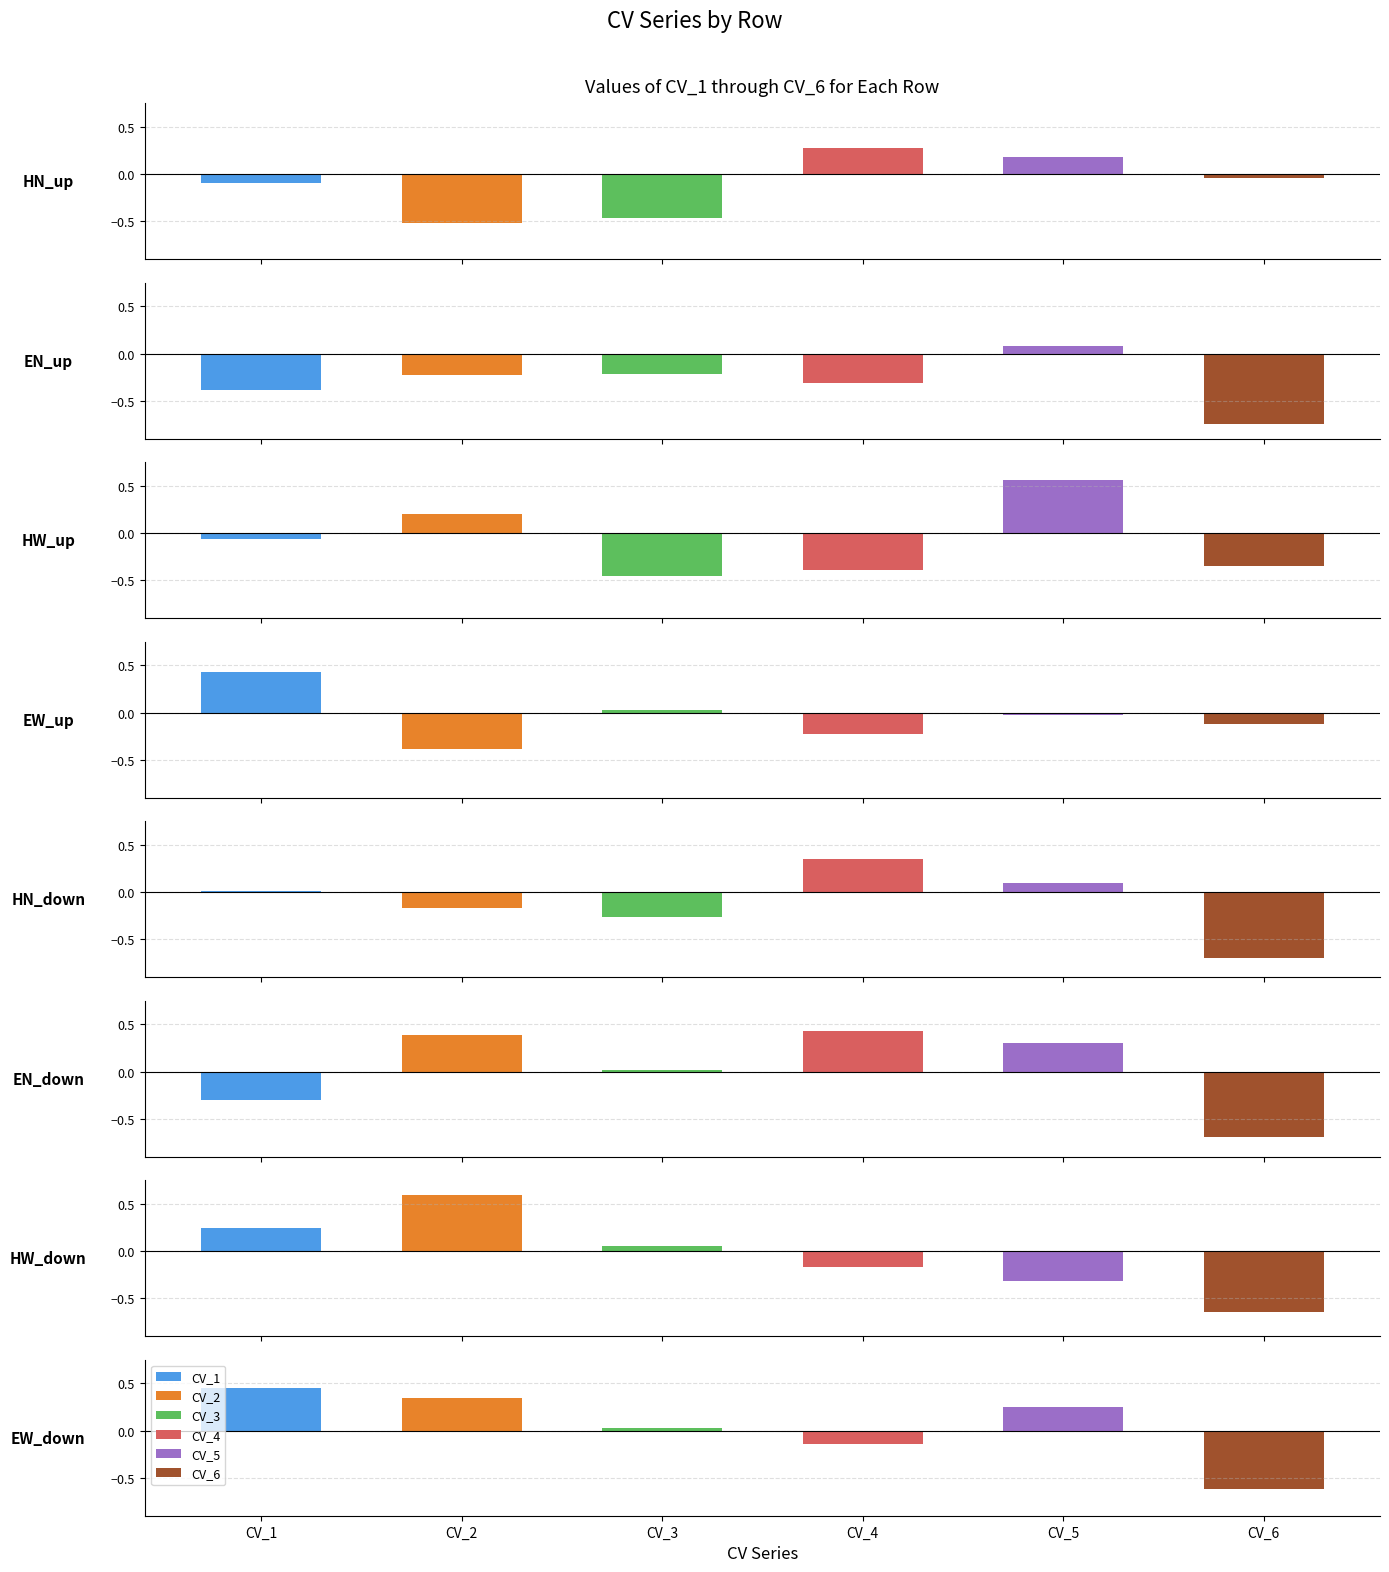

What is the spread (max minus min) of values at EN_down?

1.1